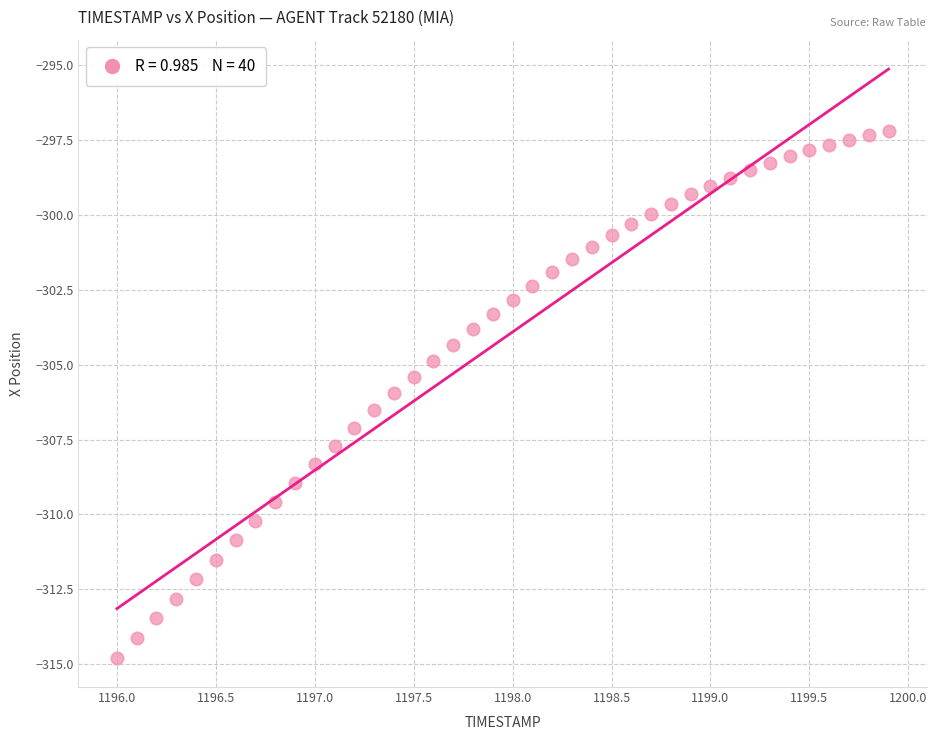

What is the range of Y values (max minus min)?

17.6